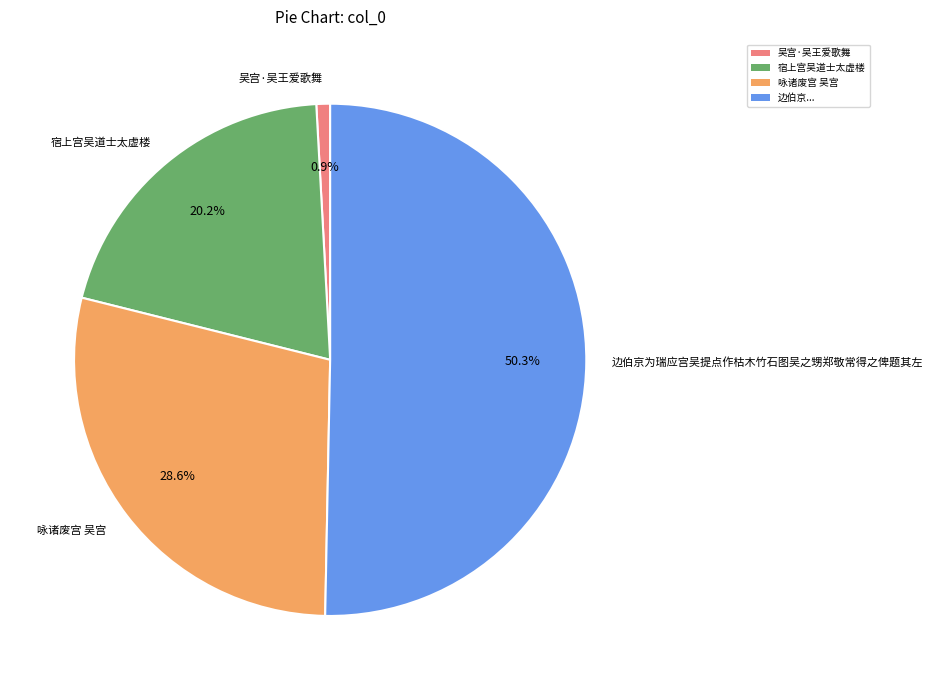

Between 宿上宫吴道士太虚楼 and 咏诸废宫 吴宫, which is larger?

咏诸废宫 吴宫